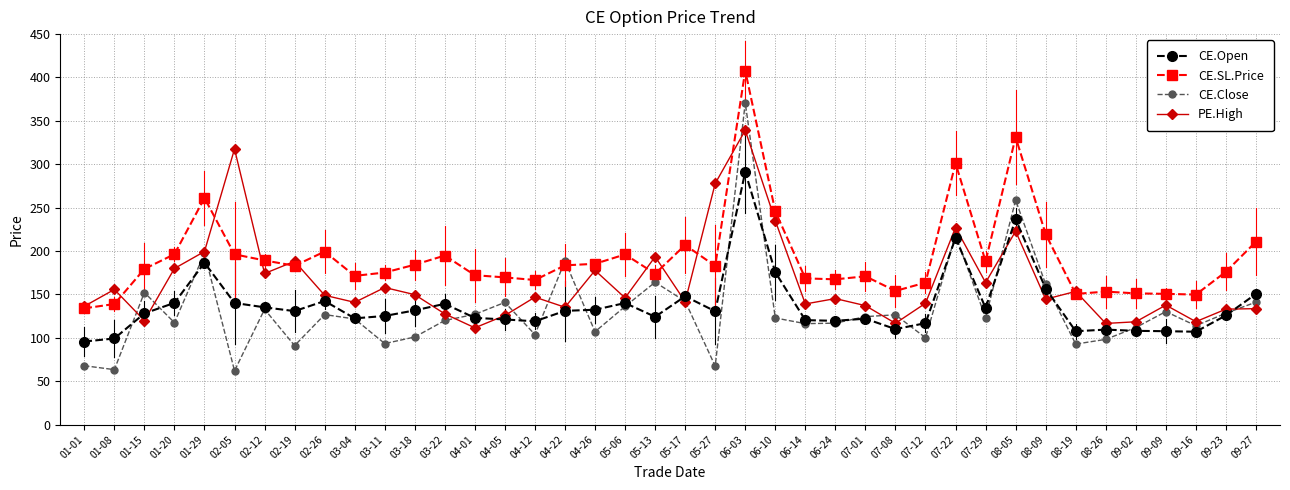

How many categories are shown in the chart?

40